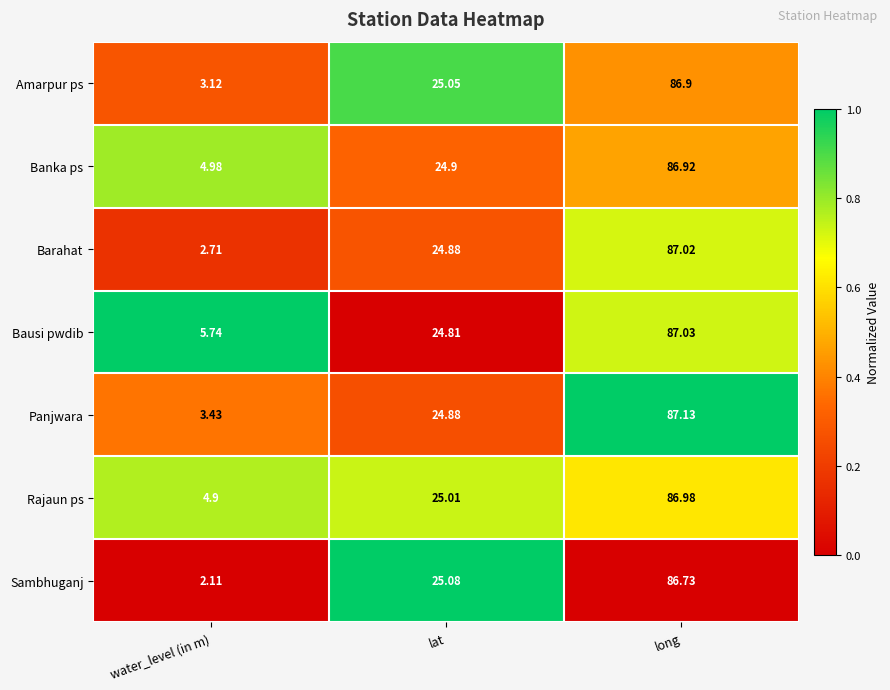

List the series in order of their peak value, highest first.

Panjwara, Bausi pwdib, Barahat, Rajaun ps, Banka ps, Amarpur ps, Sambhuganj